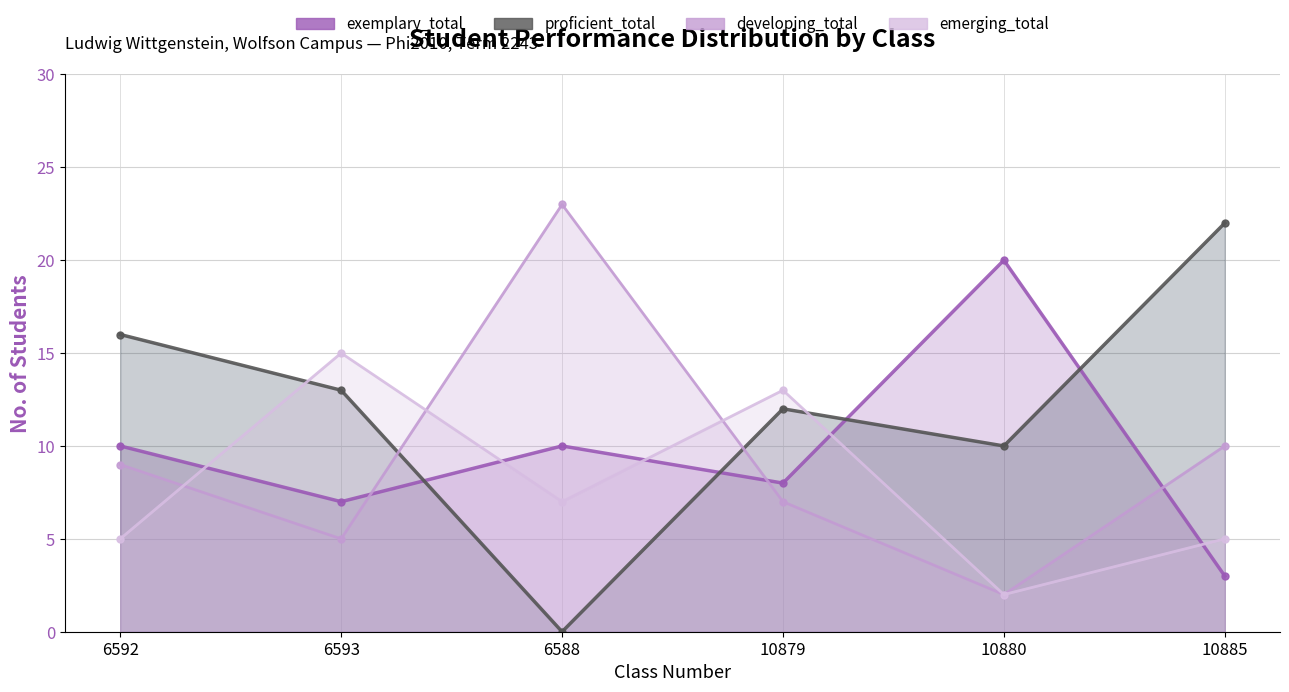

In developing_total, how many points are higher than both neighbors (excluding endpoints)?

1